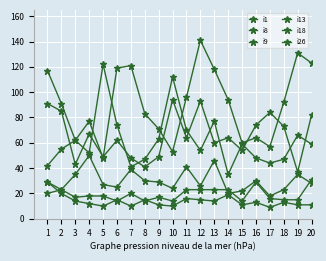

How many categories are shown in the chart?

20